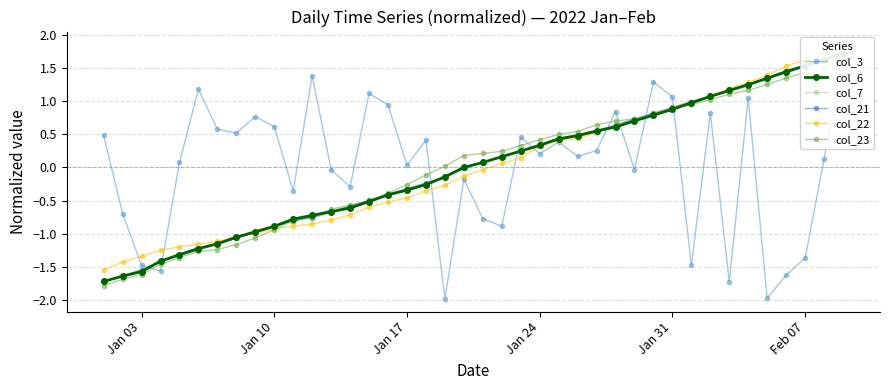

What is the lowest value of the col_21 series?

-1.7